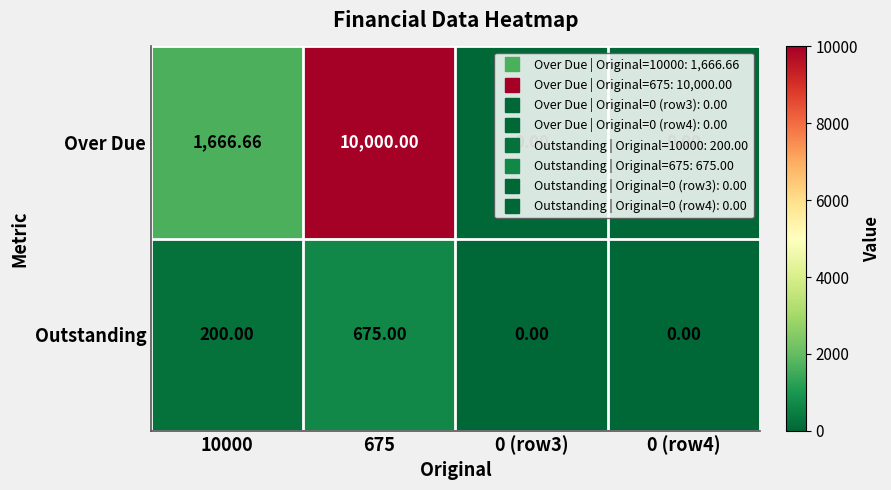

Which series has the largest total across all categories?

Over Due